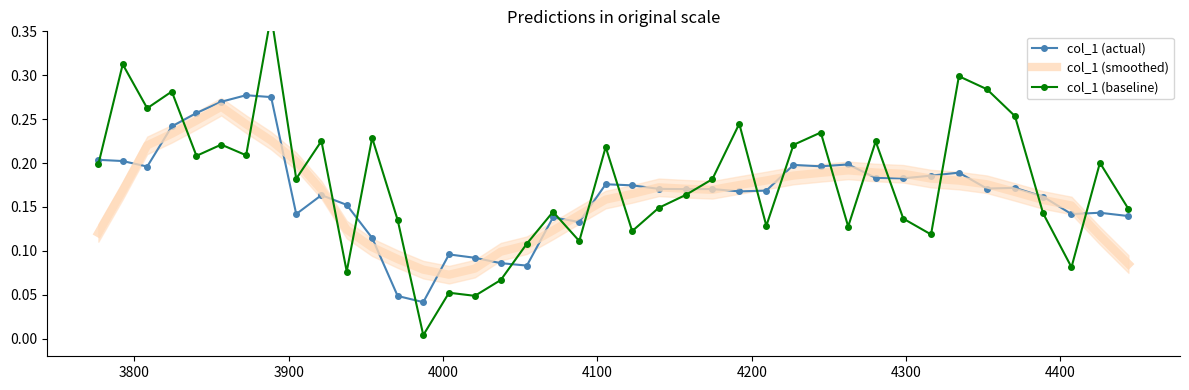

What are all the series names shown in the legend?

col_1 (actual), col_1 (smoothed), col_1 (baseline)